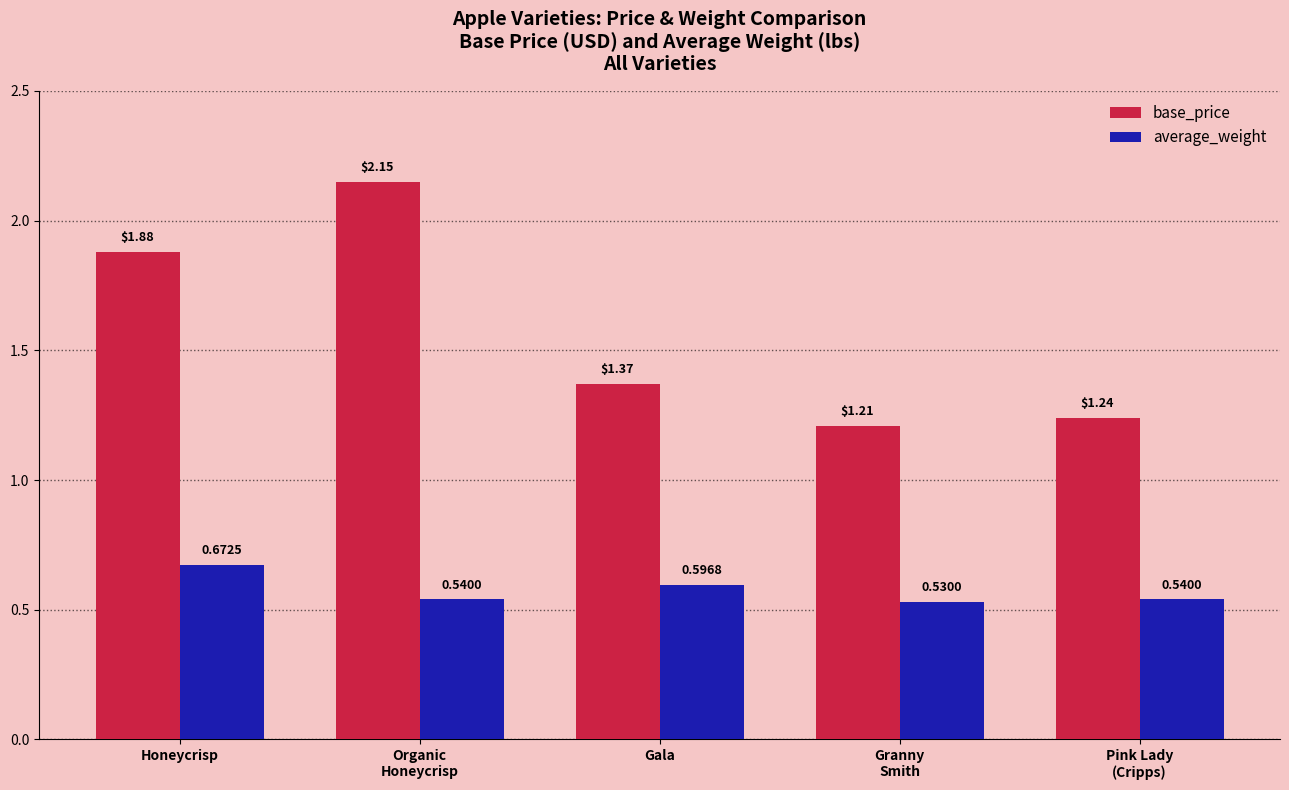

Which series changed the most between Honeycrisp and Gala?

base_price